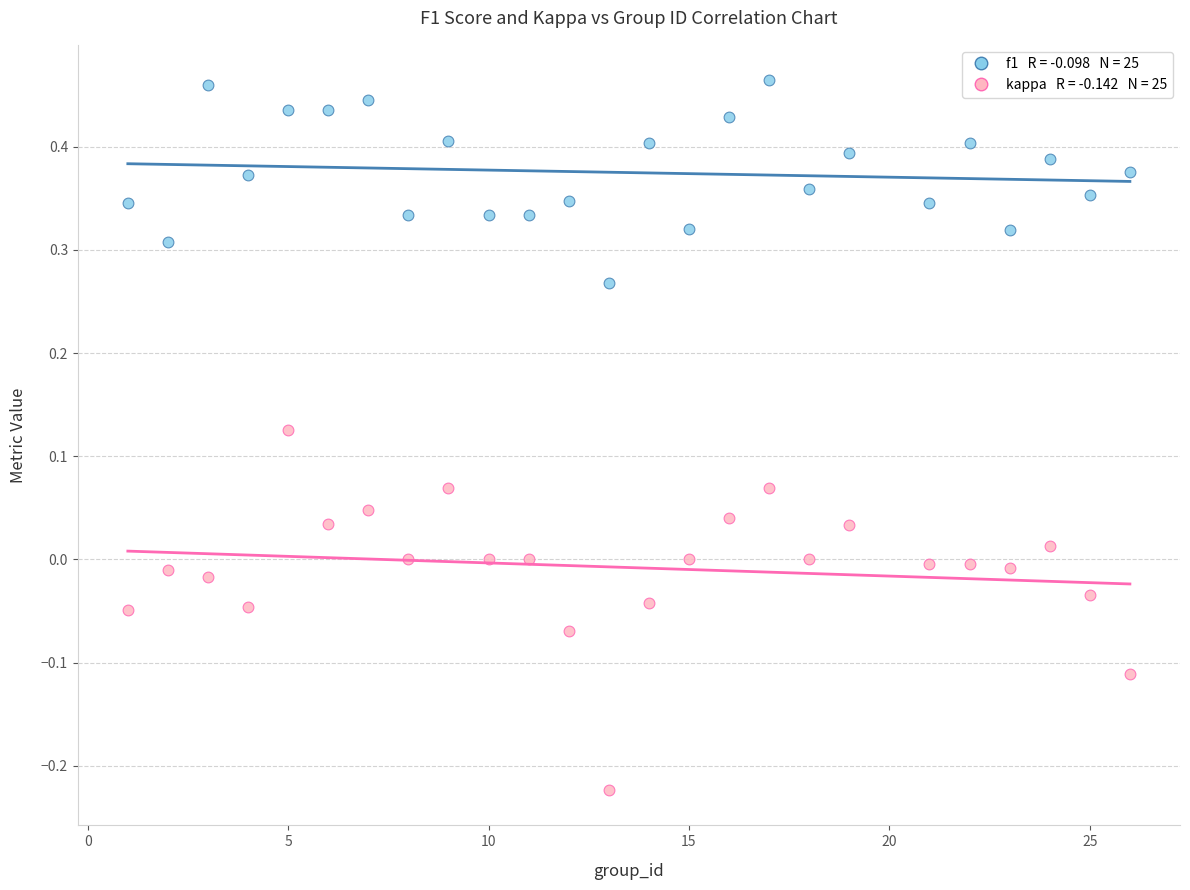

Across all data points, what is the range of X values (max minus min)?

25.0